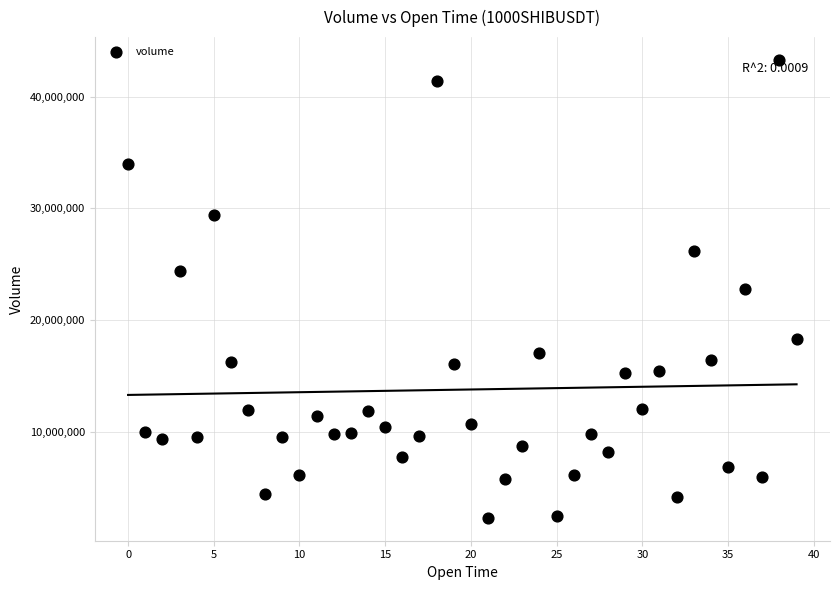

What is the range of Y values (max minus min)?

40953564